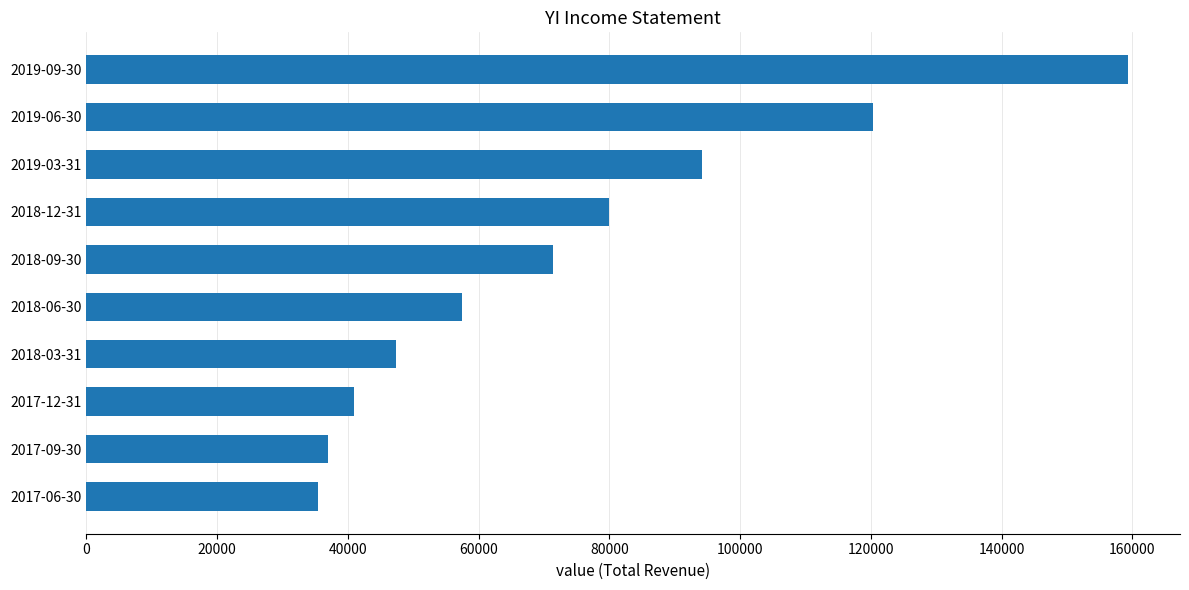

Does the chart contain stacked bars?

No